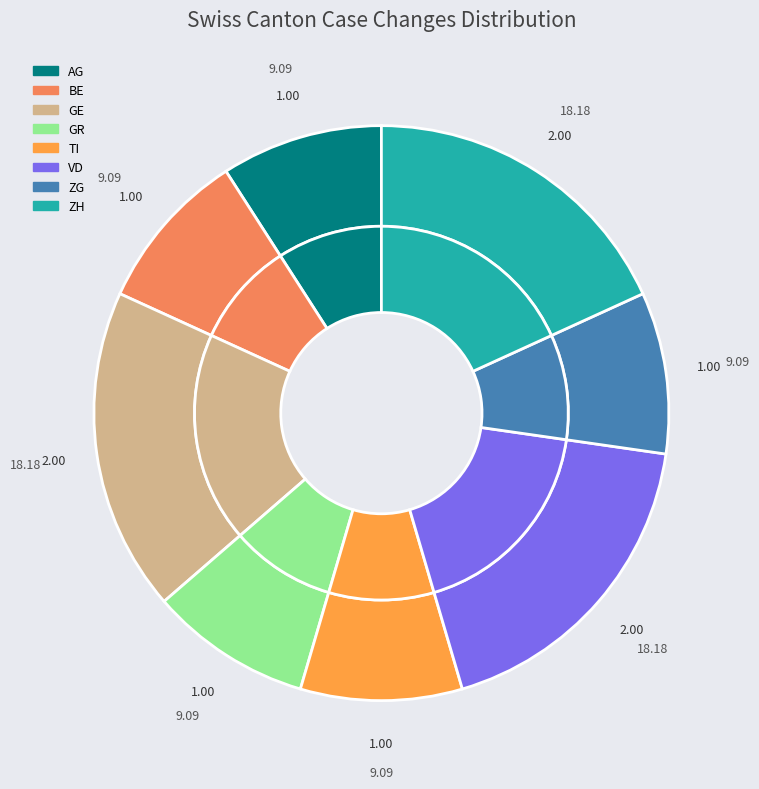

To the nearest percent, what portion does GR represent?

9%